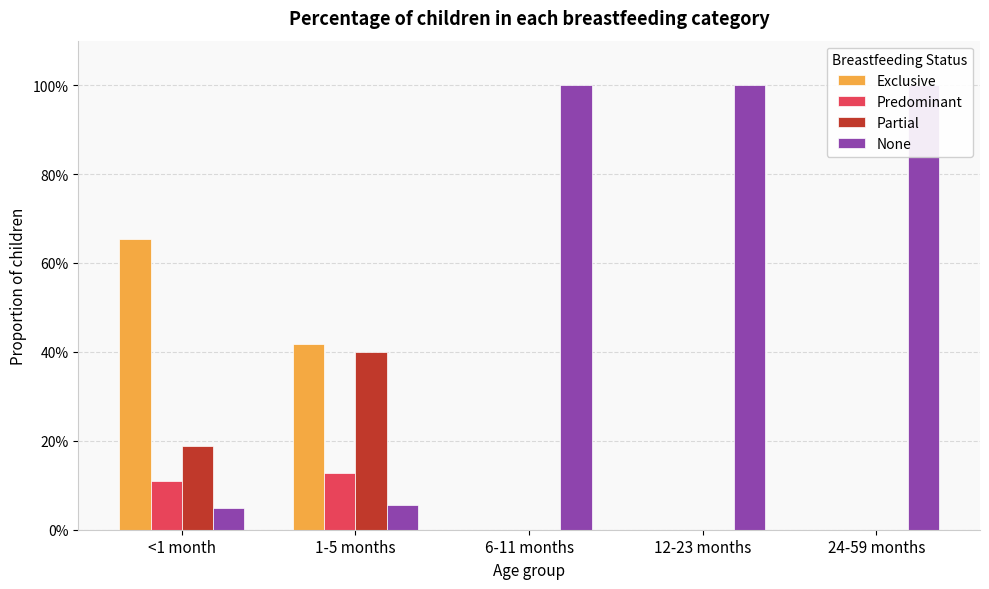

List the labels in order of Predominant value, smallest first.

6-11 months, 12-23 months, 24-59 months, <1 month, 1-5 months